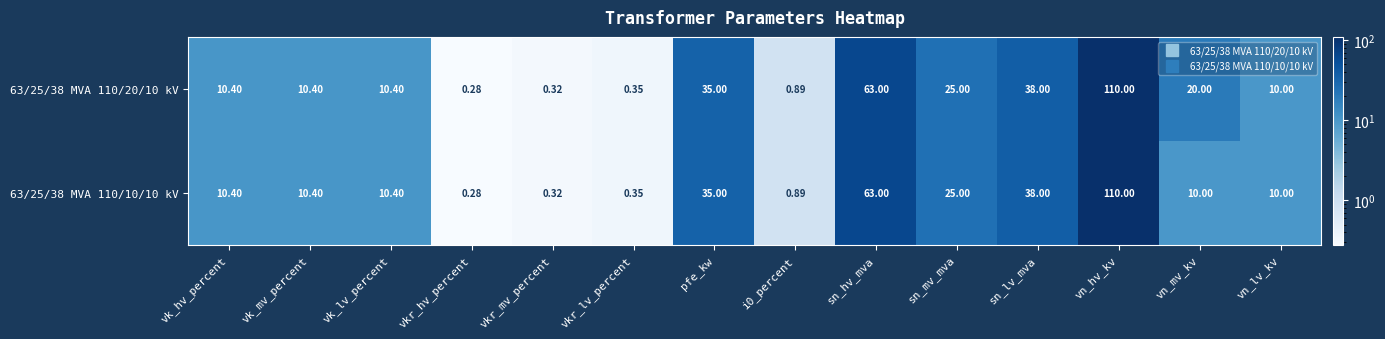

At which category does the chart reach its peak across all series?

vn_hv_kv